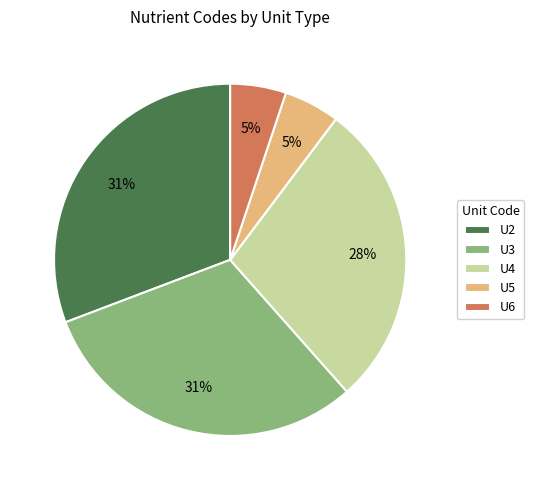

Combined, do U2 and U6 account for over 50%?

No